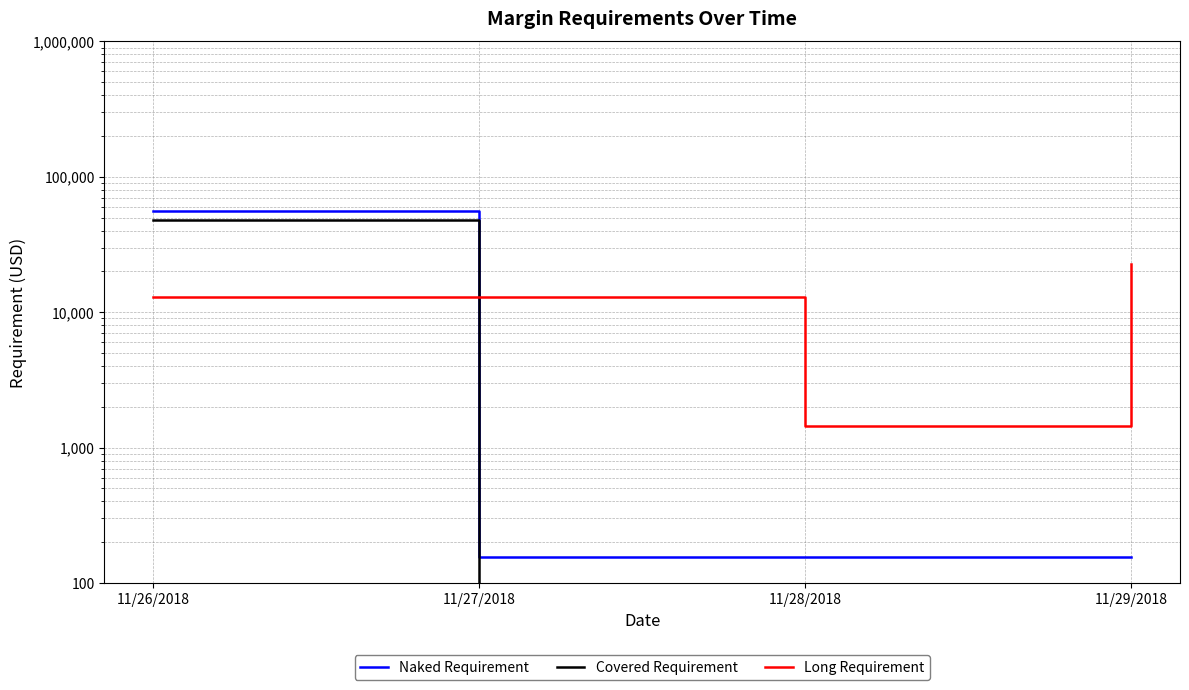

How many intersections are there between Long Requirement and Naked Requirement?

1